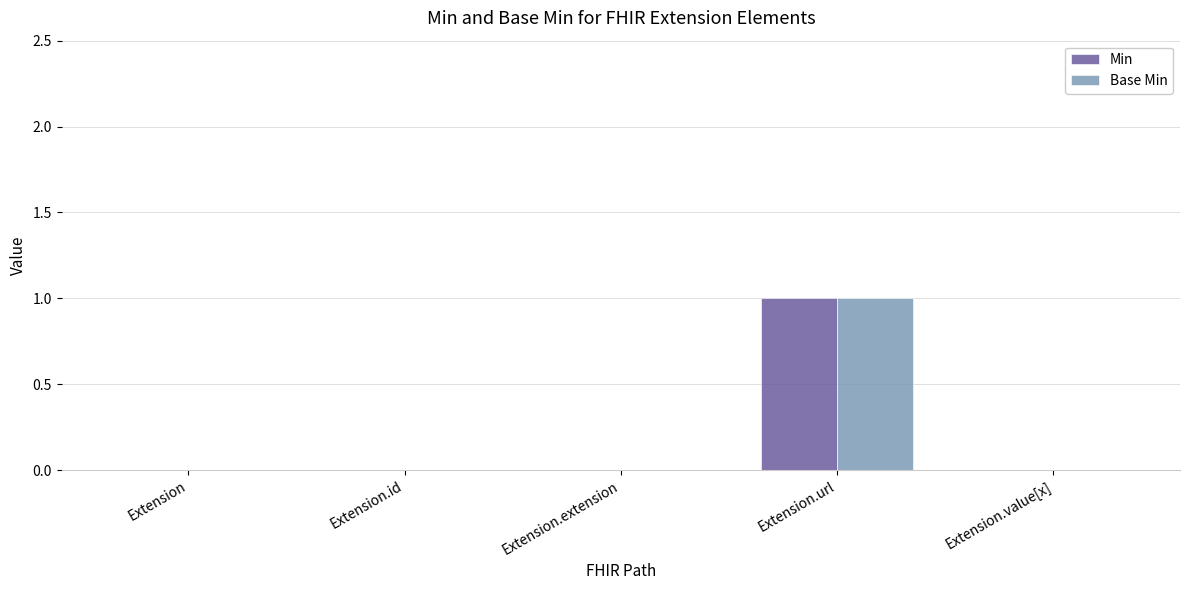

Is it true that Base Min equals 1 at Extension.extension?

False